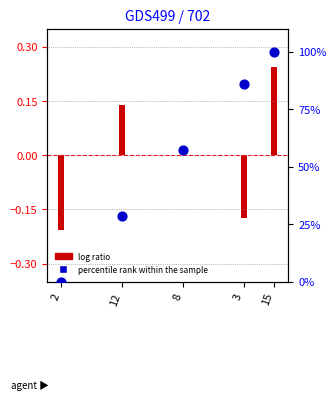

Which series has the widest spread of Y values?

percentile rank within the sample